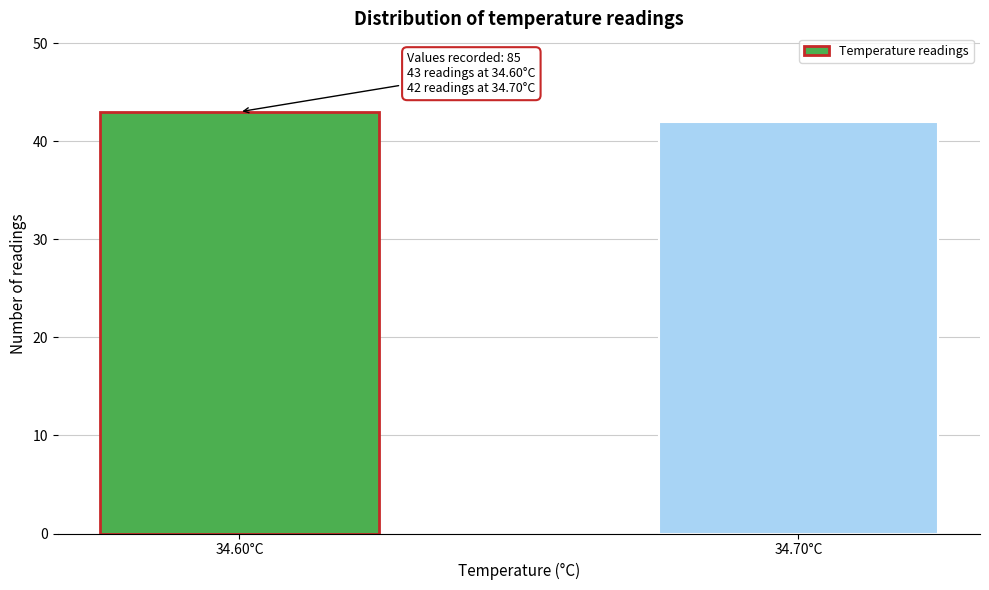

Reading left to right, what are all the values shown in this chart?

43	42